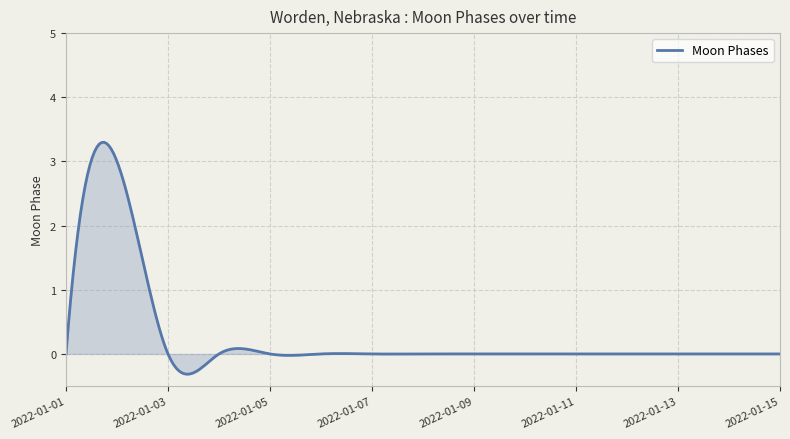

What is the difference between the maximum and minimum values?

3.6